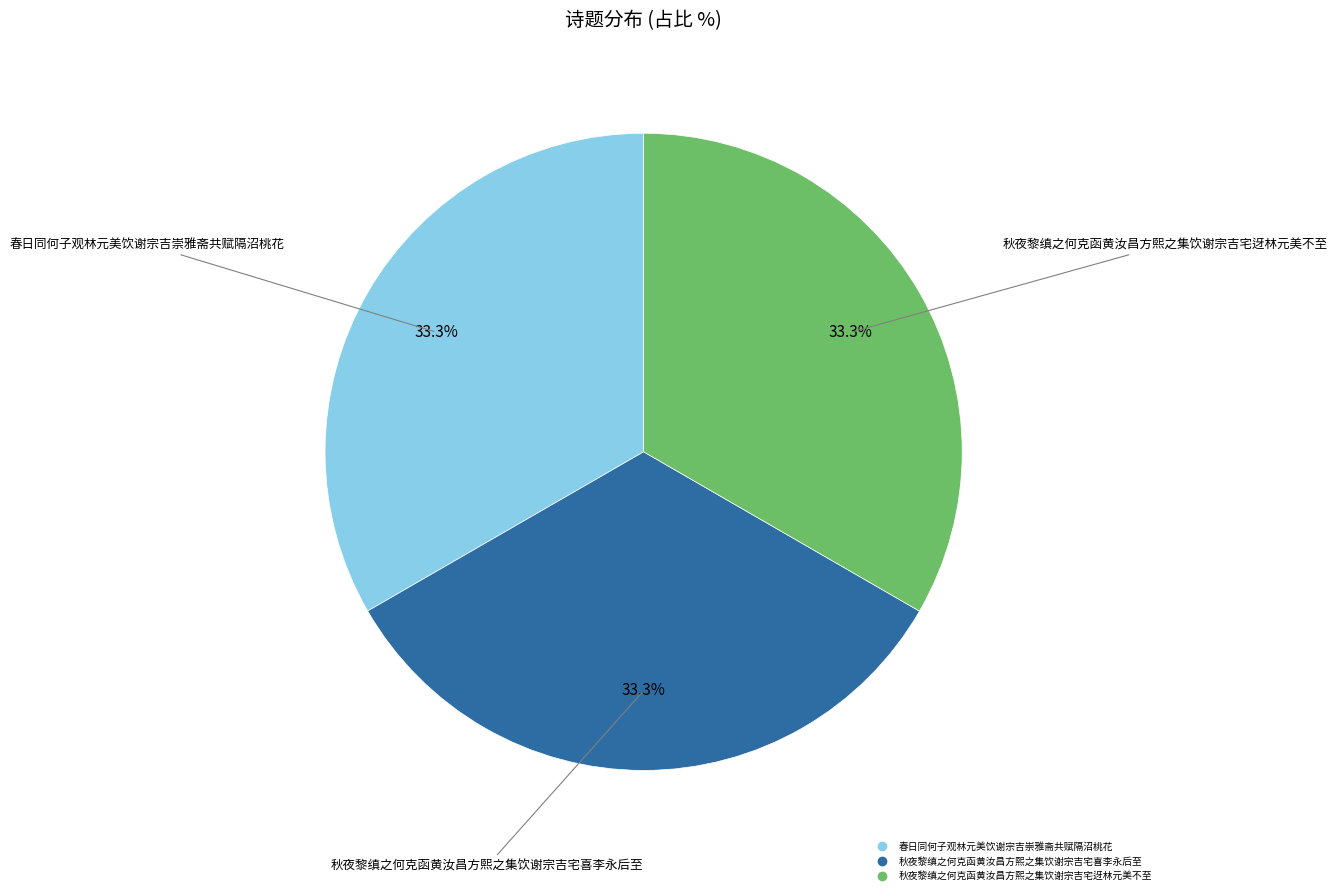

How many slices are in this pie chart?

3